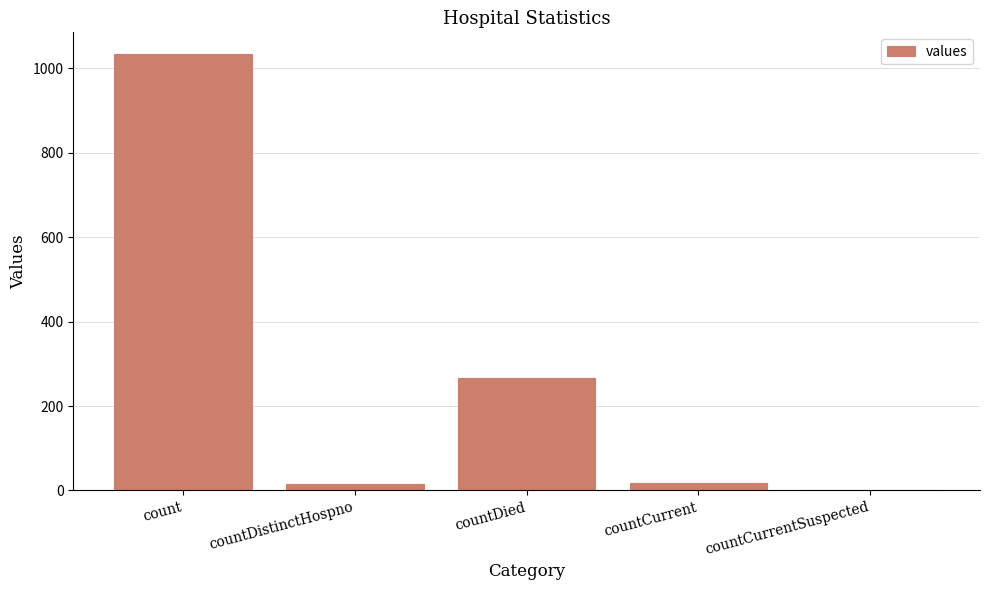

How many positive values are there?

4